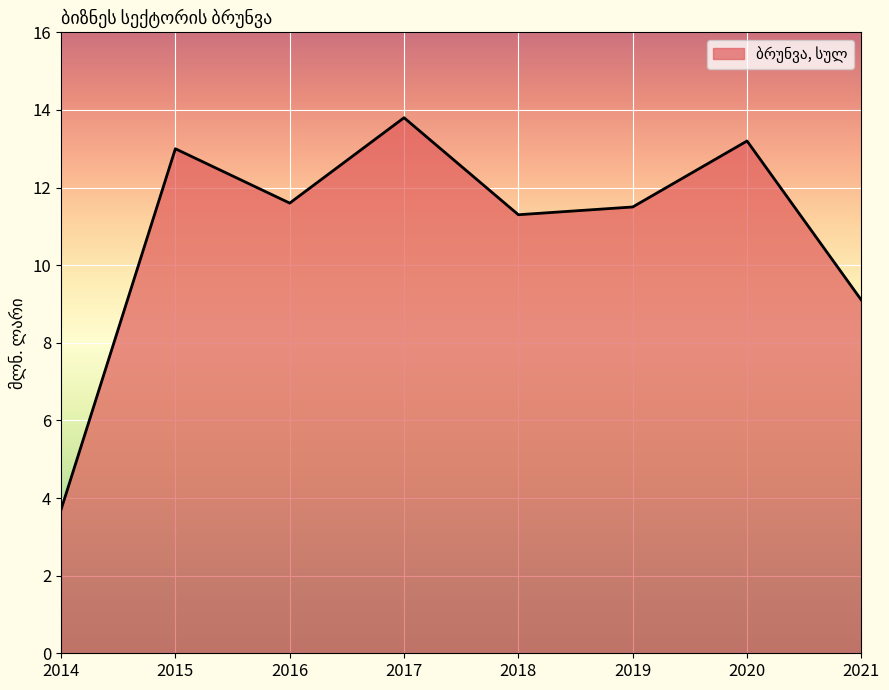

What is the sum of all values?

87.2